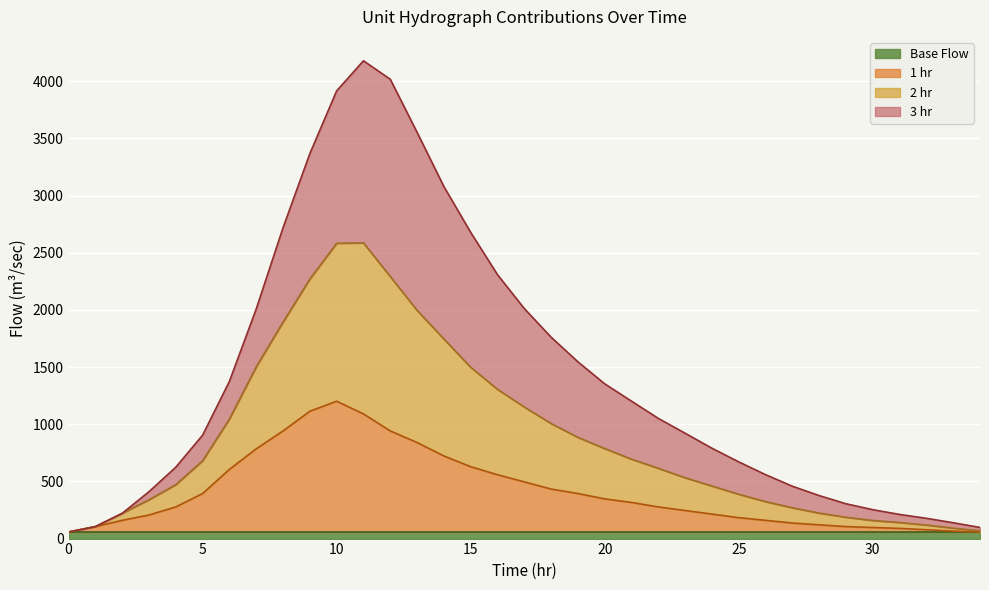

True or false: 1 hr and 2 hr intersect in this chart.

False